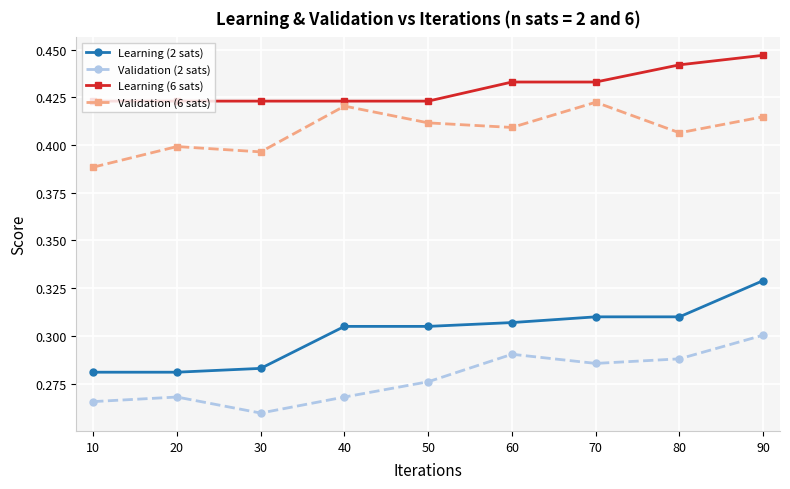

How many Validation (2 sats) values are between 0 and 1?

9